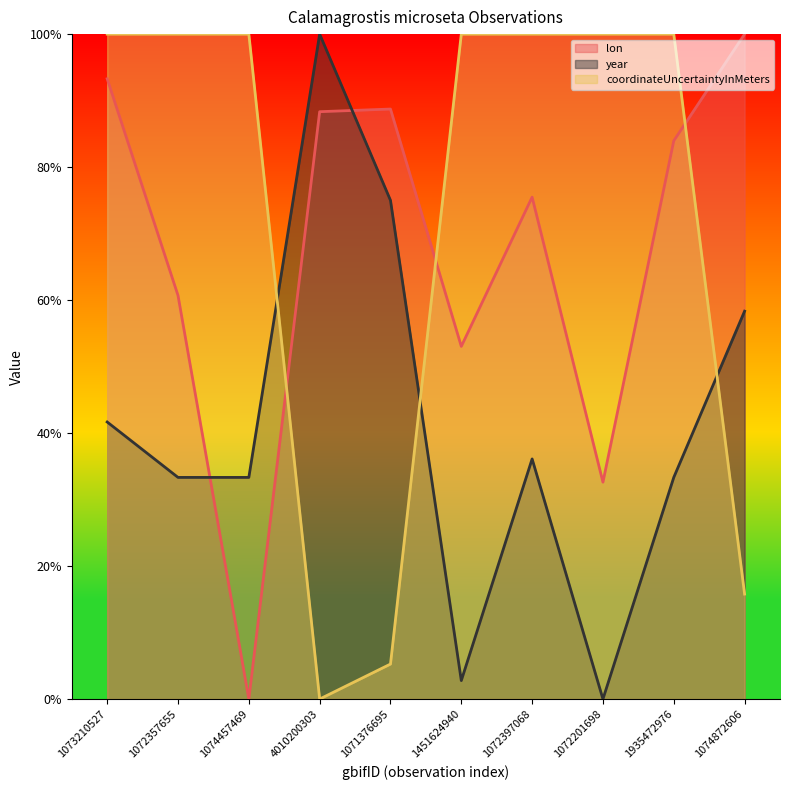

Which series has the largest total across all categories?

coordinateUncertaintyInMeters